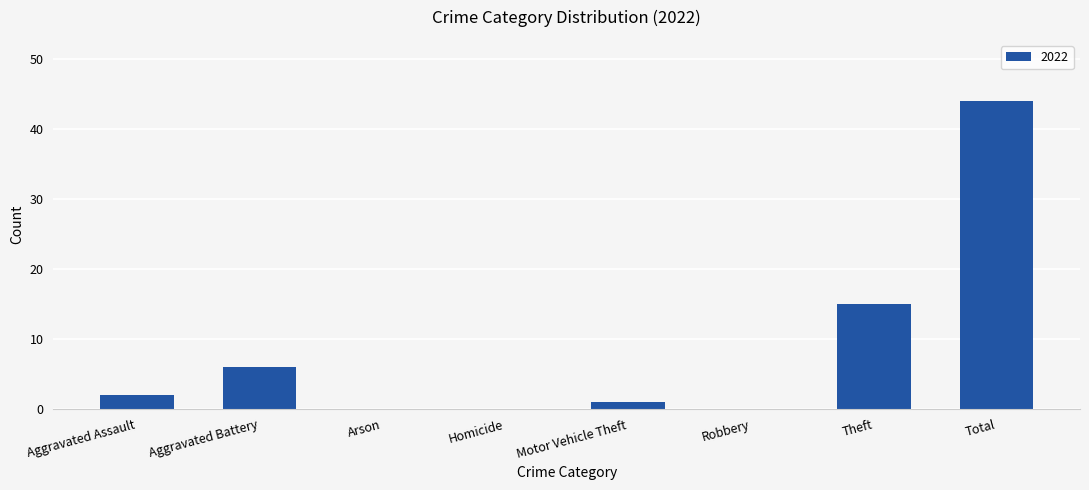

What is the sum of all values?

68